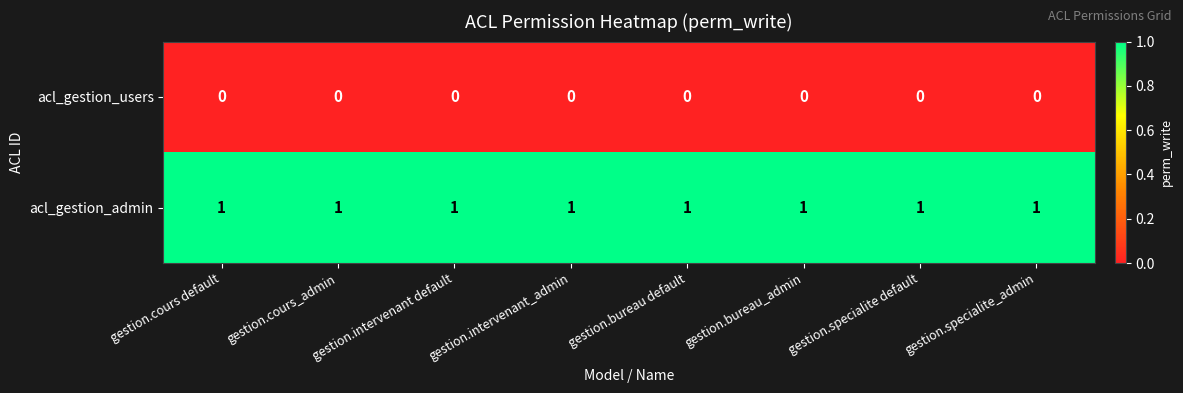

What is the spread (max minus min) of values at gestion.bureau default?

1